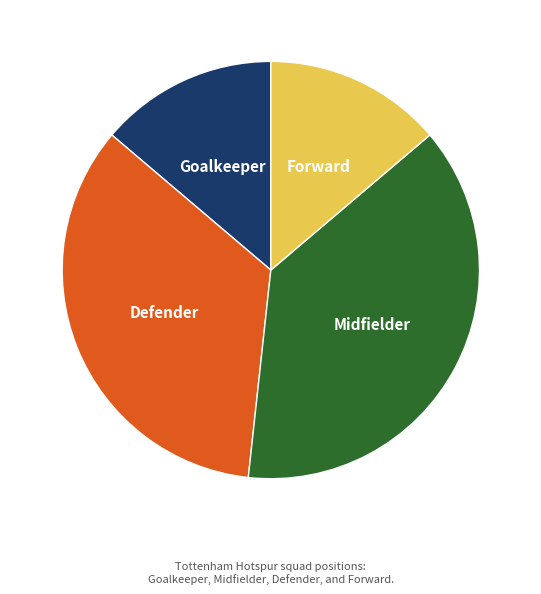

What is the ratio of the value at Forward to the value at Midfielder?

0.4